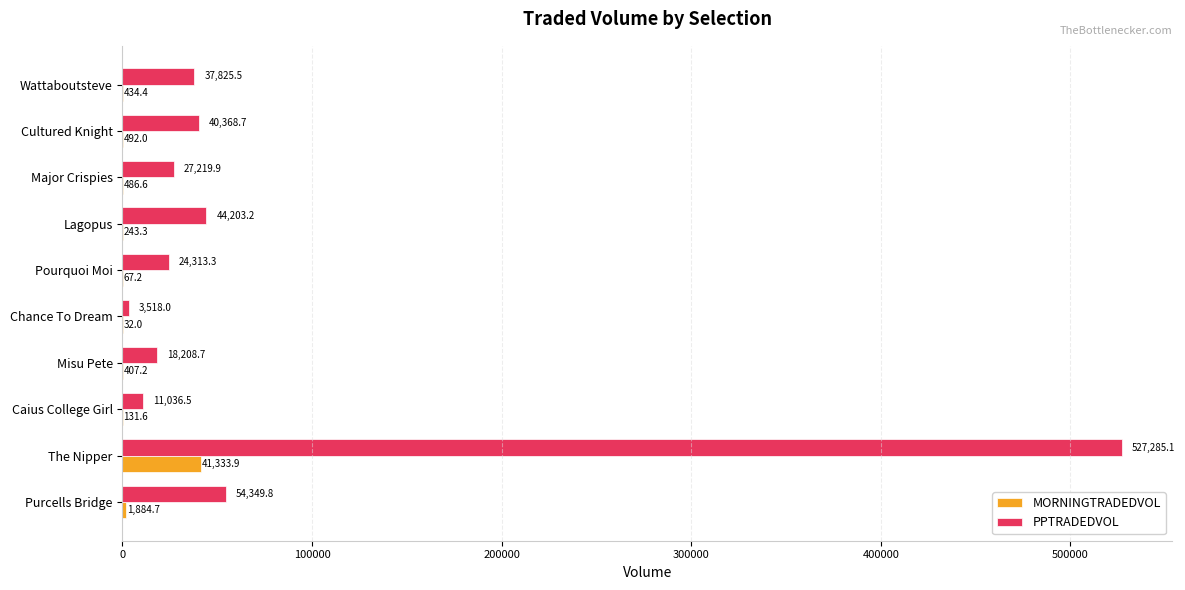

What is the sum of all PPTRADEDVOL values?

788328.7